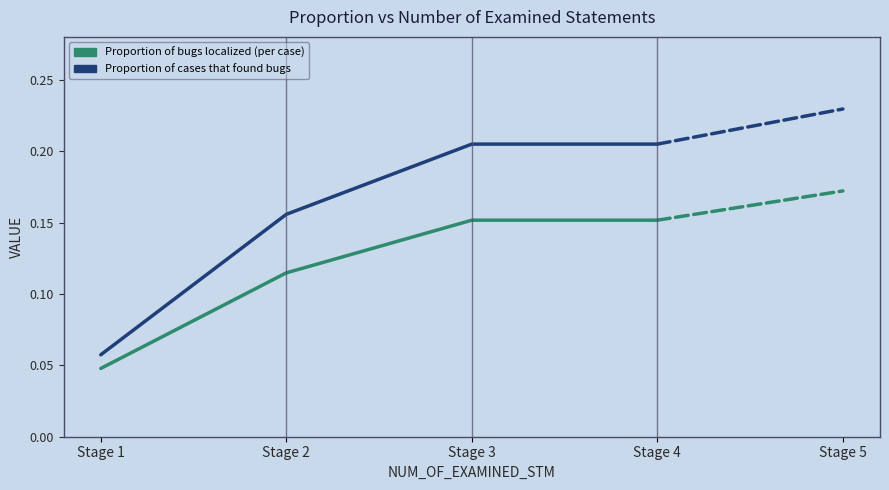

True or false: Proportion of cases that found bugs and Proportion of bugs localized (per case) intersect in this chart.

False